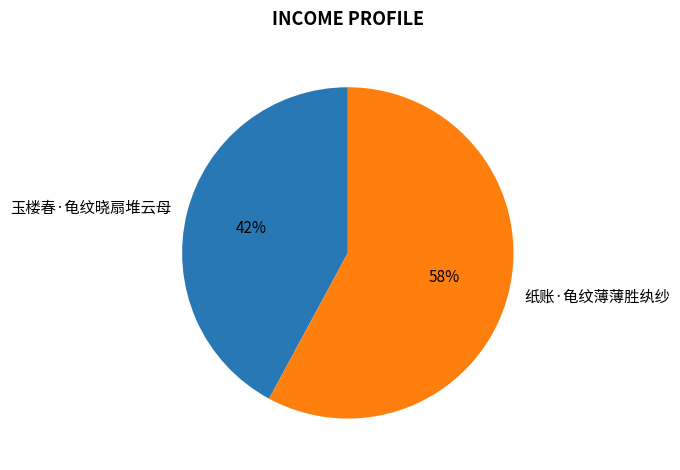

The 纸账·龟纹薄薄胜纨纱 slice represents 58% of the pie. True or false?

True